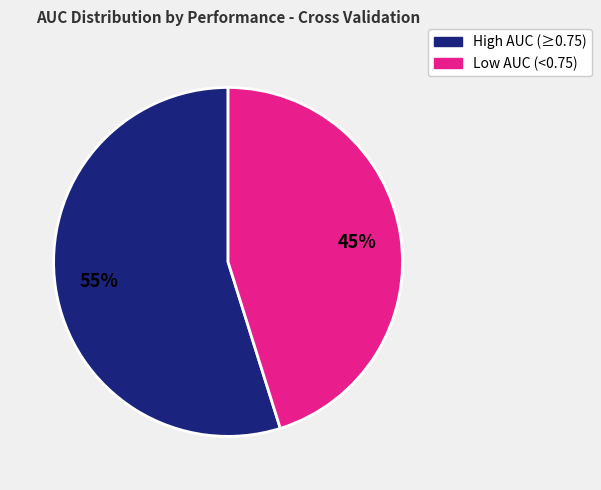

To the nearest percent, what is the difference between the largest and smallest slice percentages?

10%